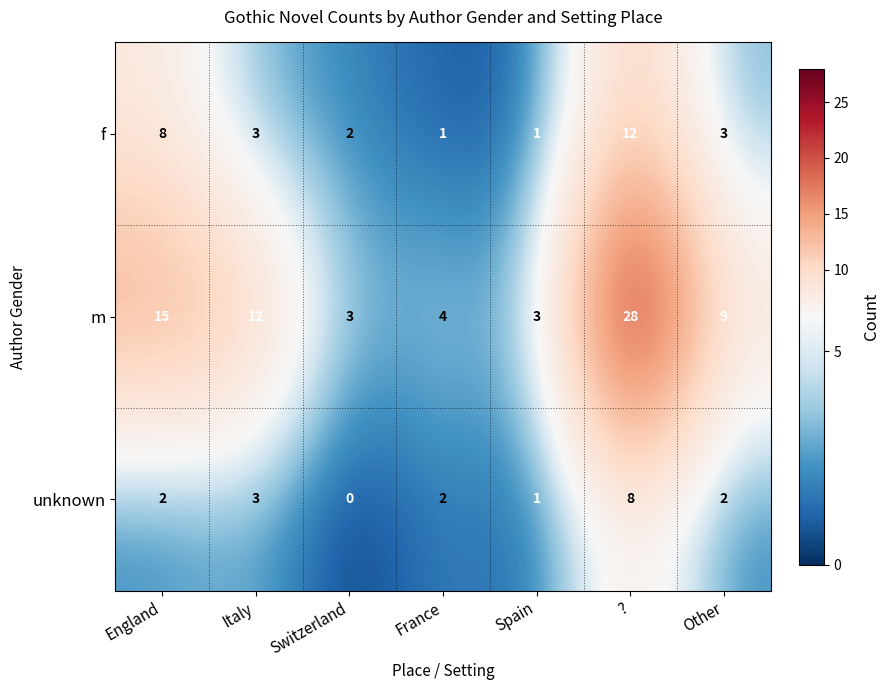

Which label corresponds to the smallest value in the chart?

Switzerland